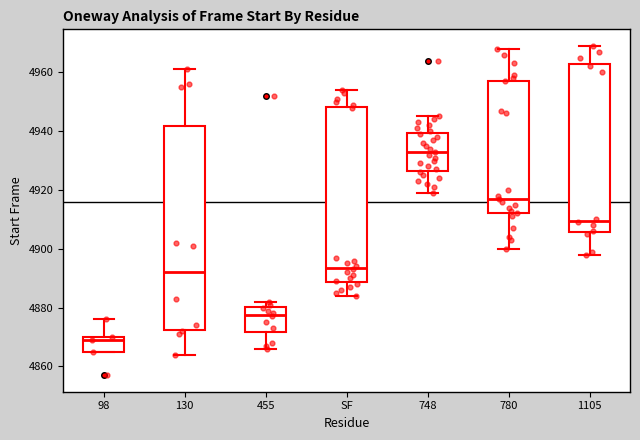

Reading left to right, transcribe this box plot: for each box, give where its median line is, the range the box spans, and where its two whiskers end, as read against the y-axis. The values are not printed on the chart, so give them approximately, as read against the axis.

98: median 4870 (just below the box's upper edge), box 4866 to 4870, whiskers 4866 to 4876
130: median 4892, box 4872 to 4942, whiskers 4864 to 4962
455: median 4878, box 4872 to 4880, whiskers 4866 to 4882
SF: median 4894, box 4888 to 4948, whiskers 4884 to 4954
748: median 4934, box 4926 to 4940, whiskers 4920 to 4946
780: median 4918, box 4912 to 4958, whiskers 4900 to 4968
1105: median 4910, box 4906 to 4962, whiskers 4898 to 4970